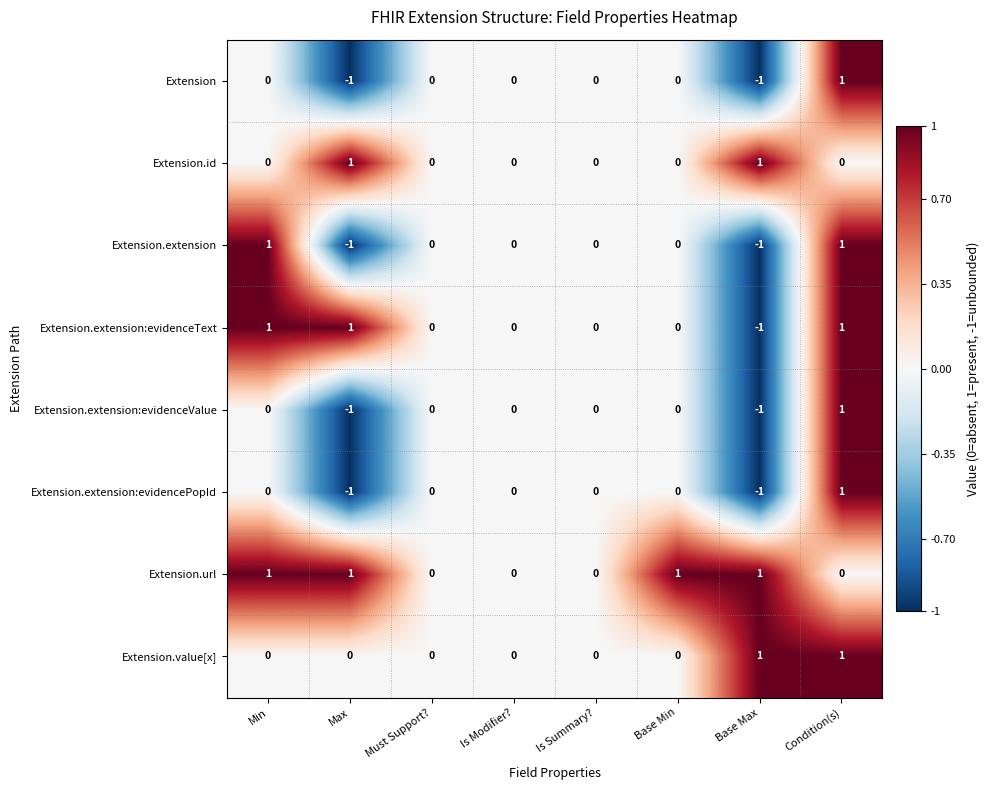

Which series has the largest total across all categories?

Extension.url